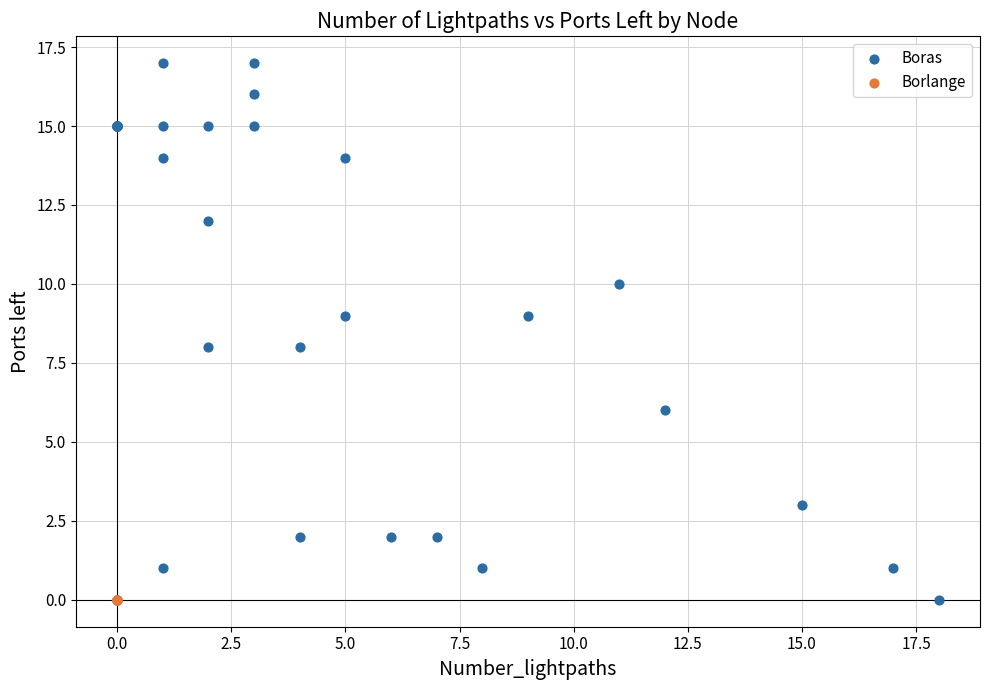

Which series reaches the maximum Y coordinate?

Boras